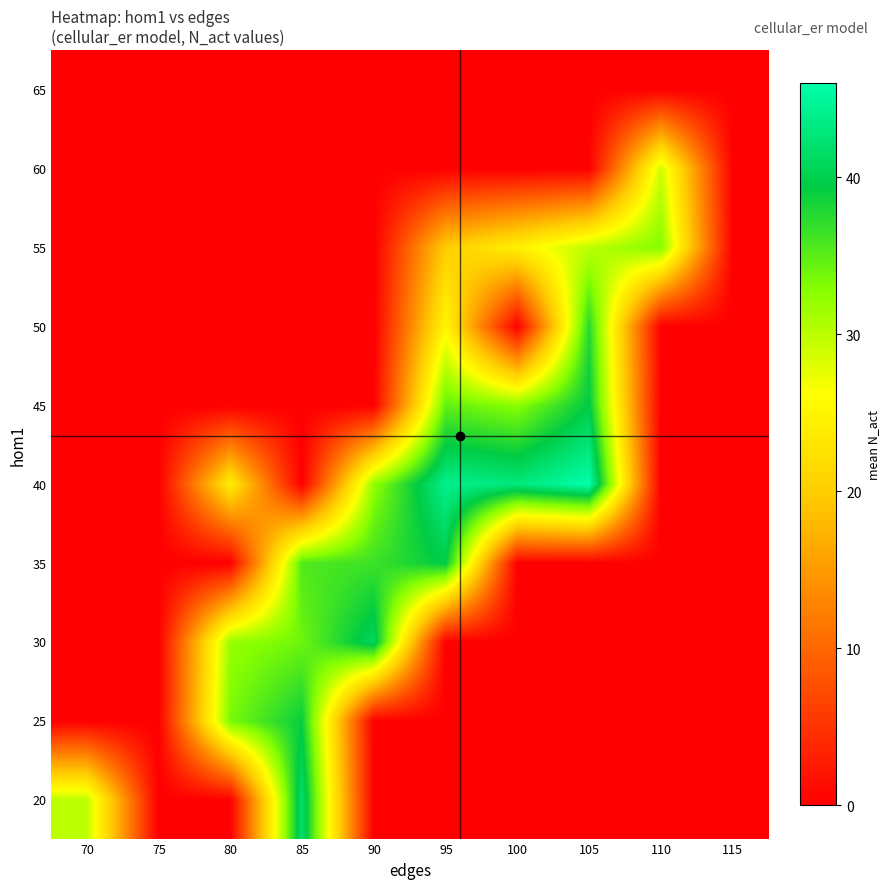

What is the spread (max minus min) of values at 105?

46.0